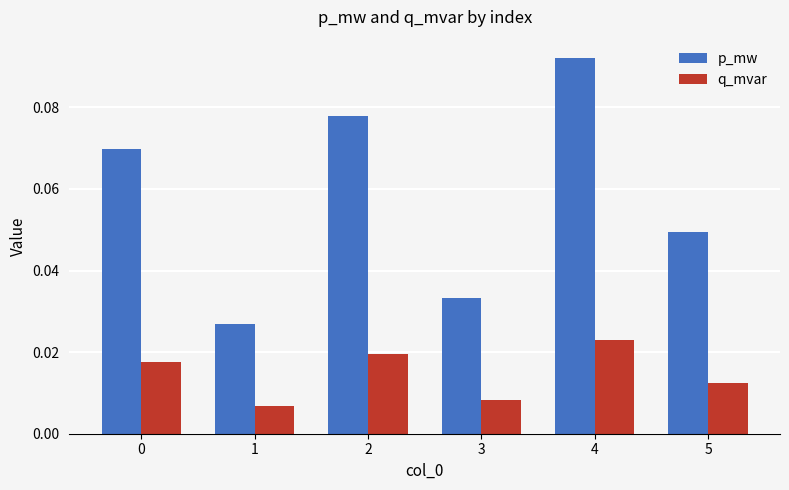

How many groups of bars are there?

6